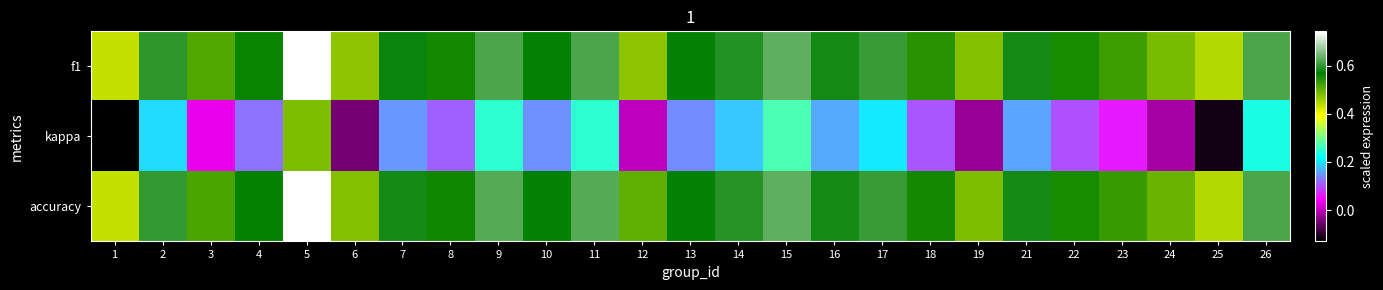

Which series has the largest range (max minus min)?

kappa